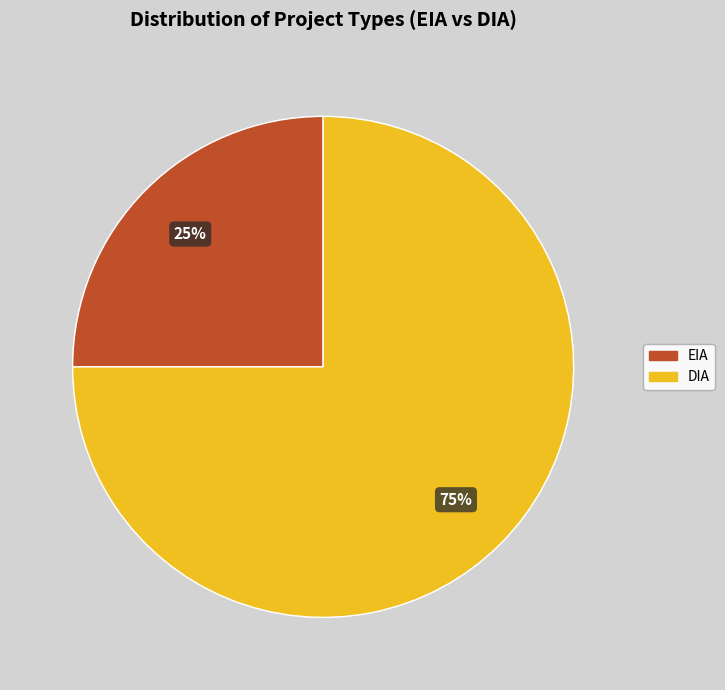

Does any single category account for the majority?

Yes